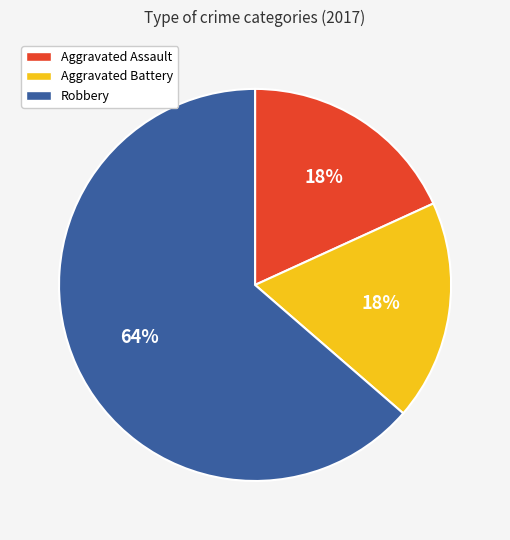

Is there a majority slice in this chart?

Yes